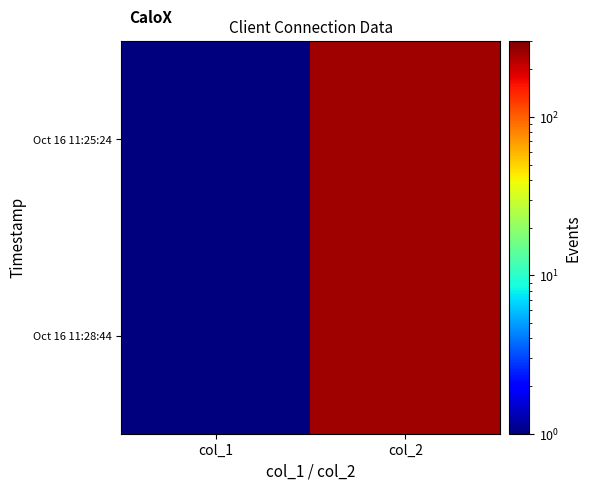

What is the greatest value displayed?

255.0